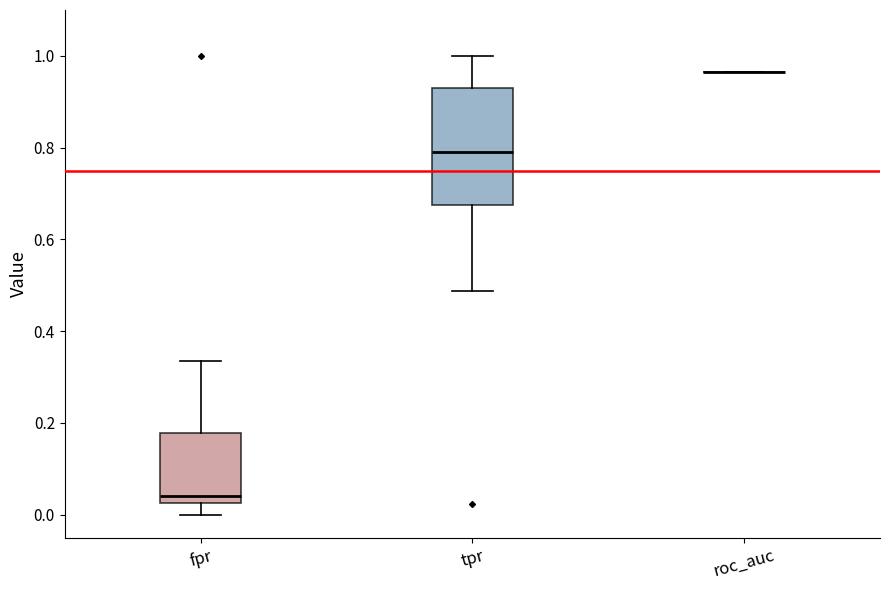

Reading left to right, read every box against the y-axis: the position of its median line, the range the box covers, and the ends of its whiskers. The values are not printed on the chart, so give them approximately, as read against the axis.

fpr: median 0.04, box 0.02 to 0.18, whiskers 0.00 to 0.34
tpr: median 0.80, box 0.68 to 0.94, whiskers 0.48 to 1.00
roc_auc: box collapsed to a line at 0.96, whiskers 0.96 to 0.96